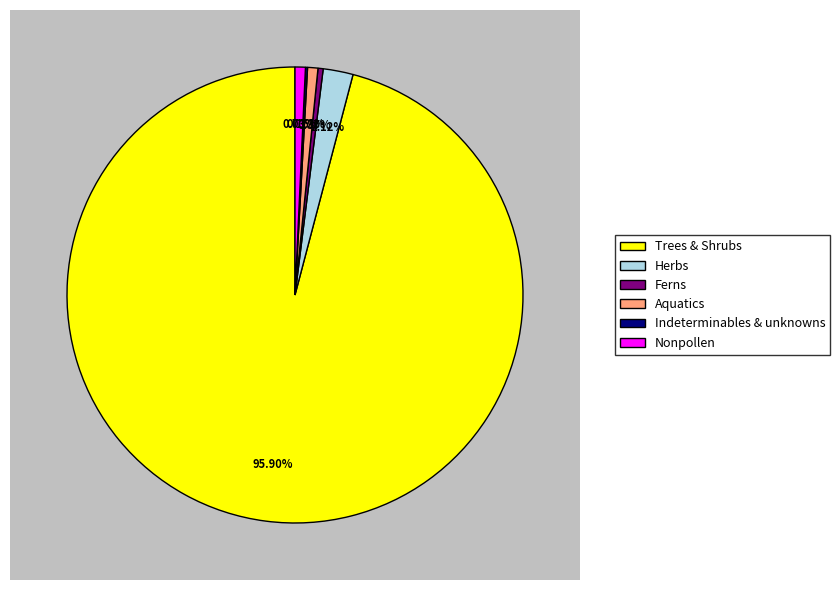

True or false: HERB accounts for 2% of the total.

True